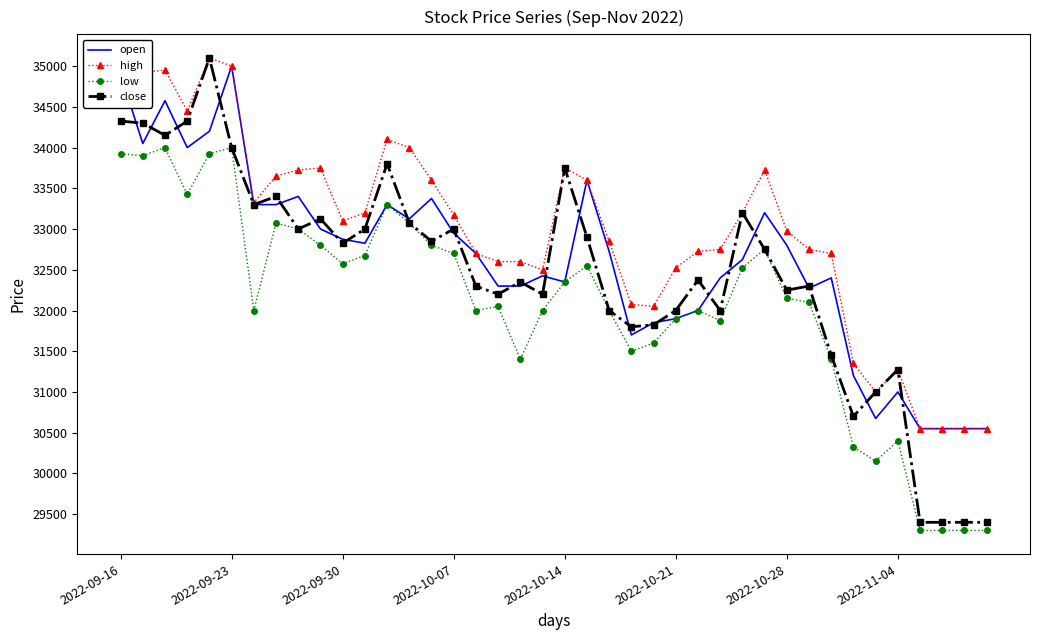

List the series in order of their overall mean, highest first.

high, open, close, low